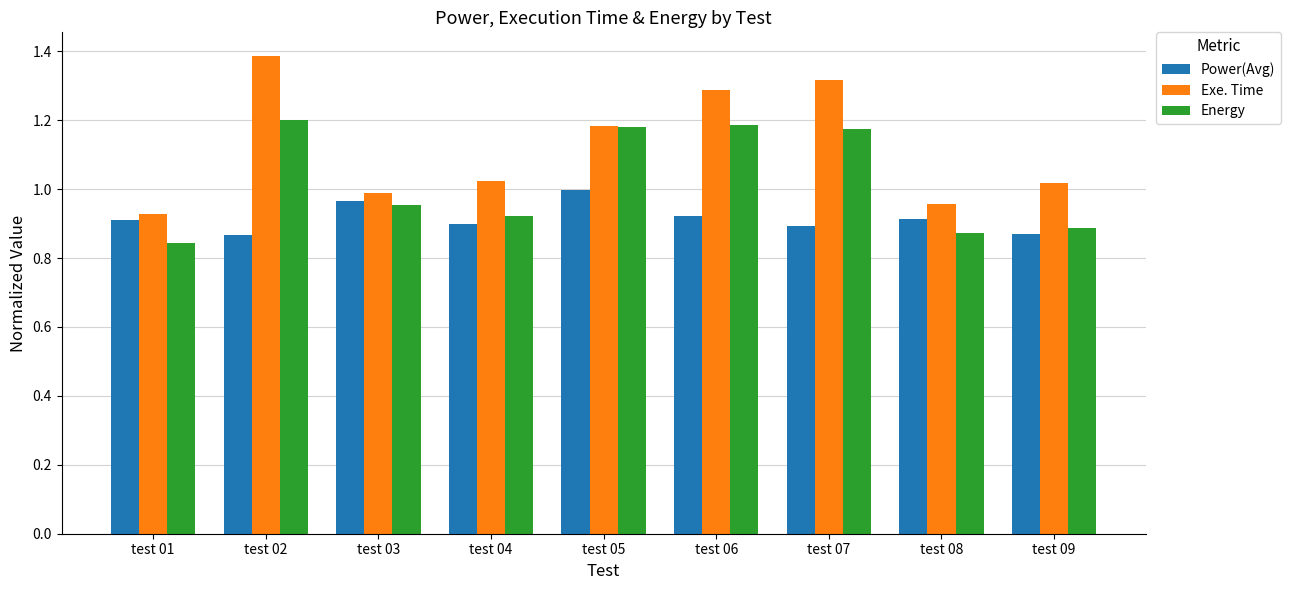

What is the difference between the highest and lowest values at test 02?

0.5